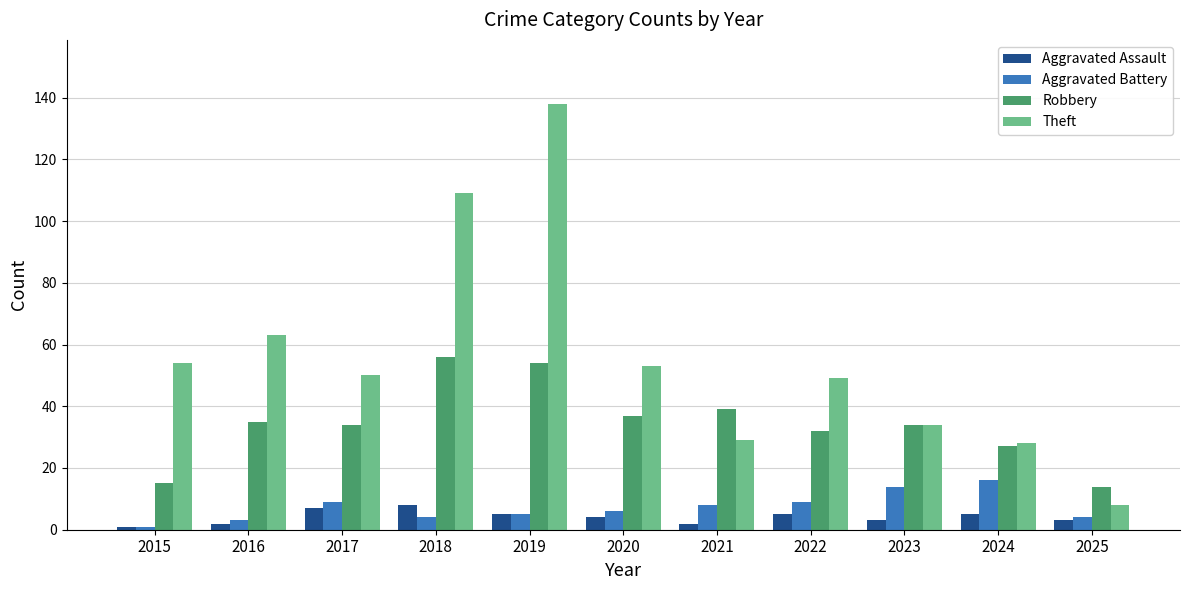

The value of Aggravated Assault at 2019 is 5. True or false?

True